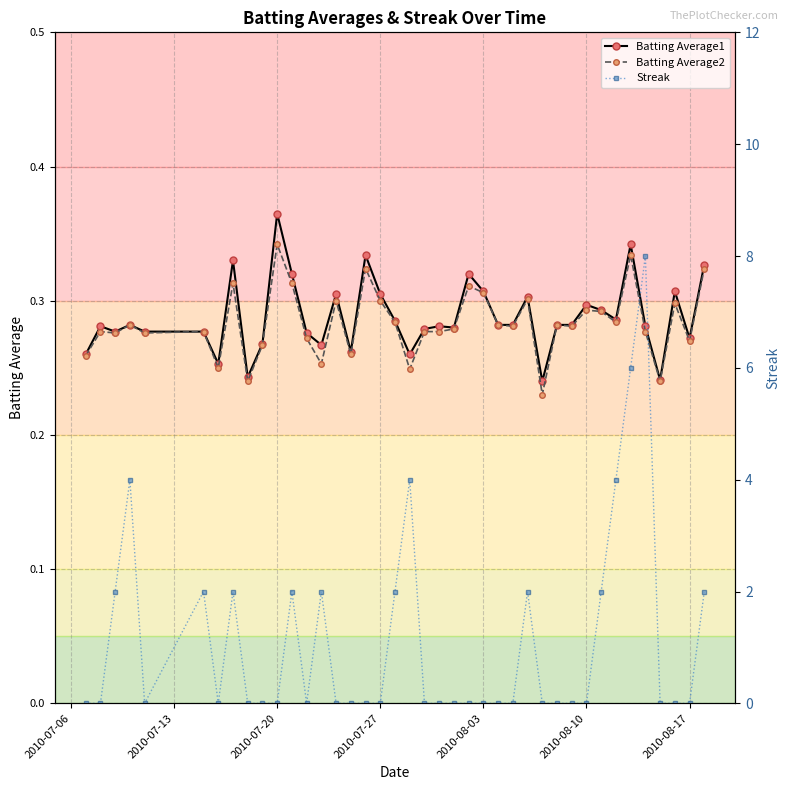

Count the Batting Average2 values in the range 0 to 1.

40